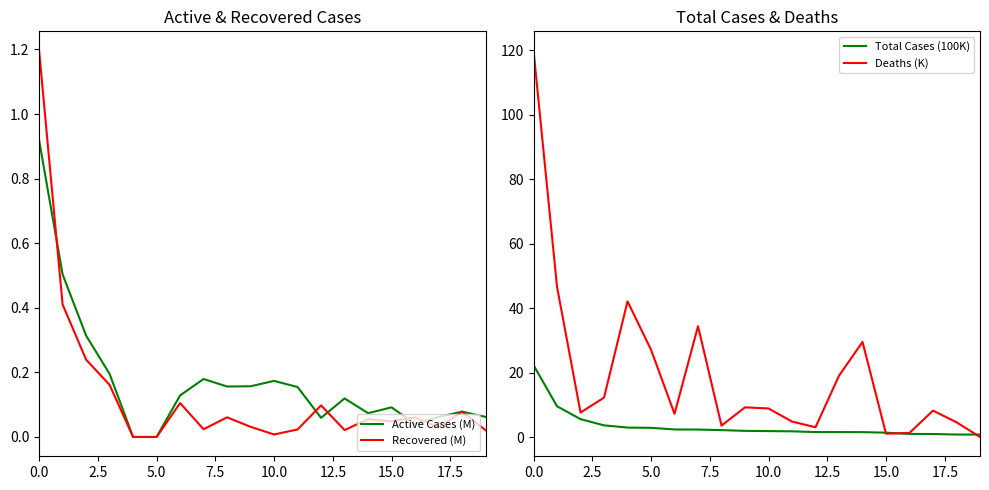

How many lines are shown in the chart?

4